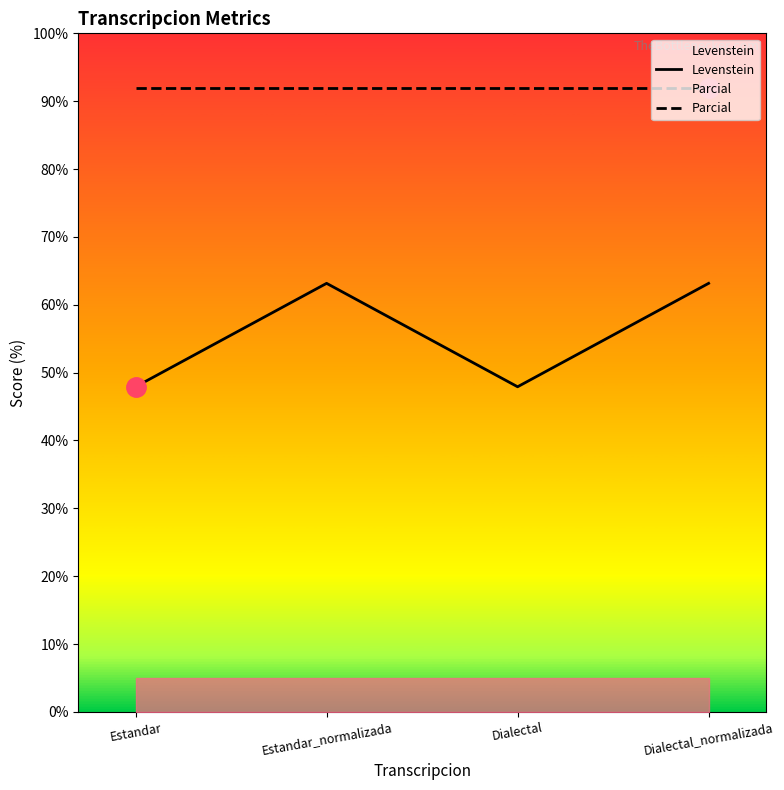

True or false: Levenstein and Parcial intersect in this chart.

False